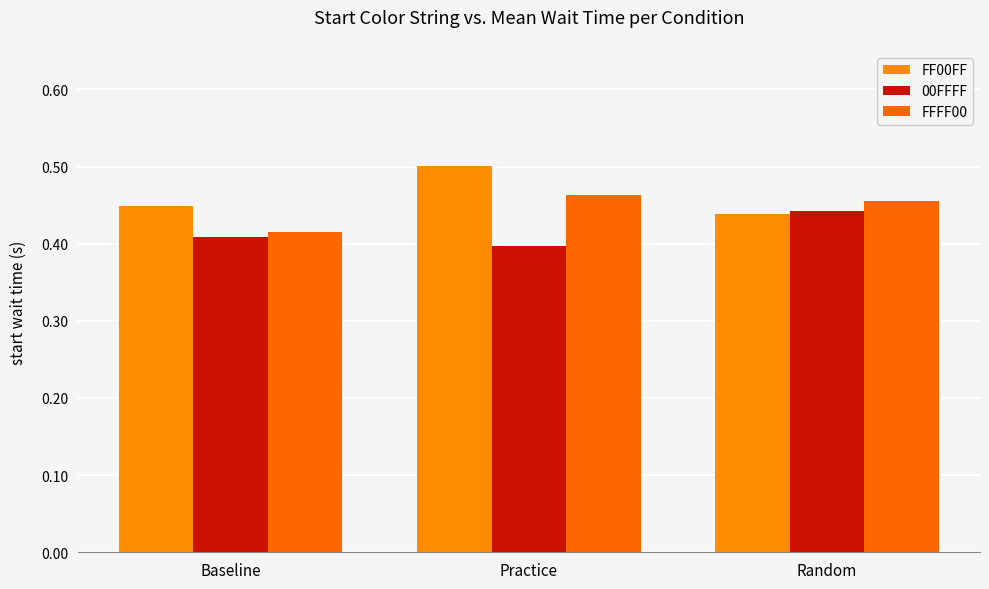

At which category is the sum across all series the highest?

Practice